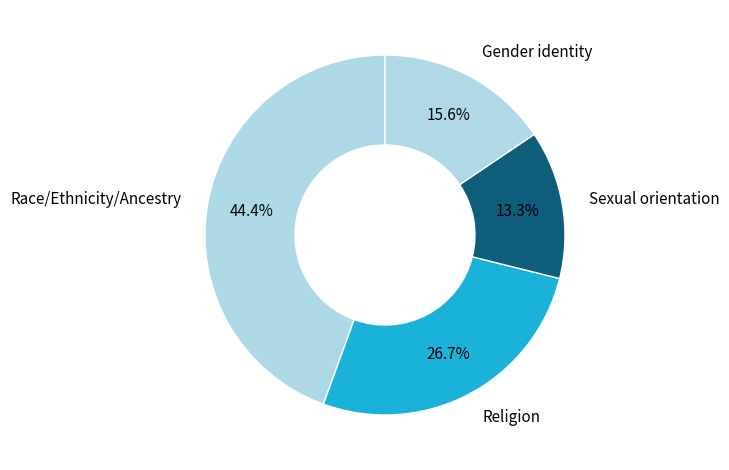

Is Race/Ethnicity/Ancestry the majority of the pie?

No